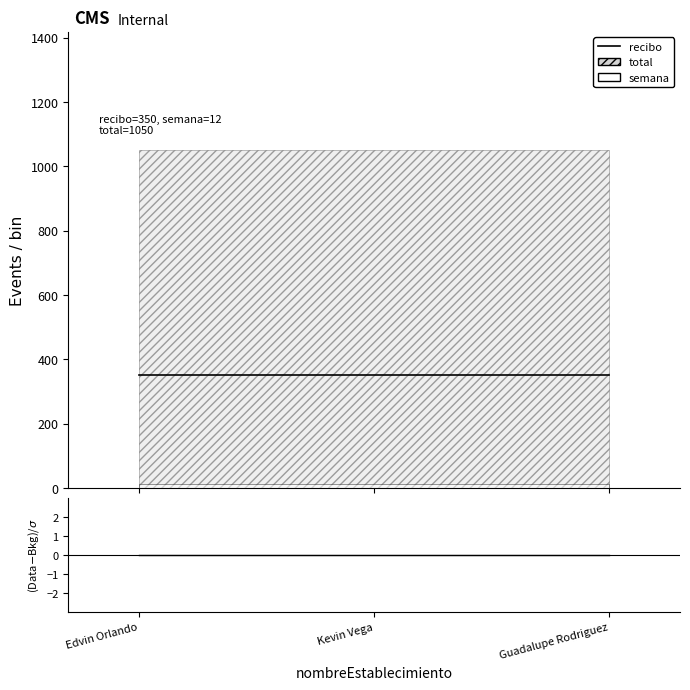

Is it true that recibo equals 227 at Kevin Vega?

False